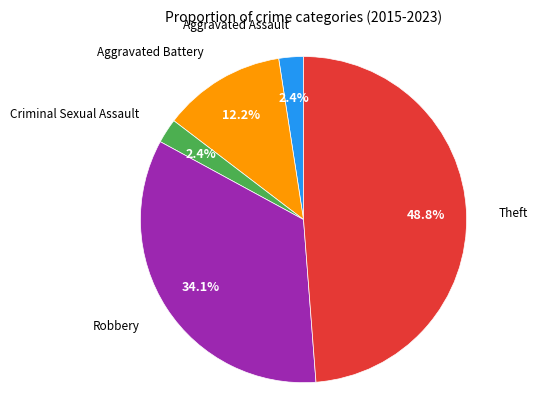

To the nearest percent, what is the average slice percentage?

20%